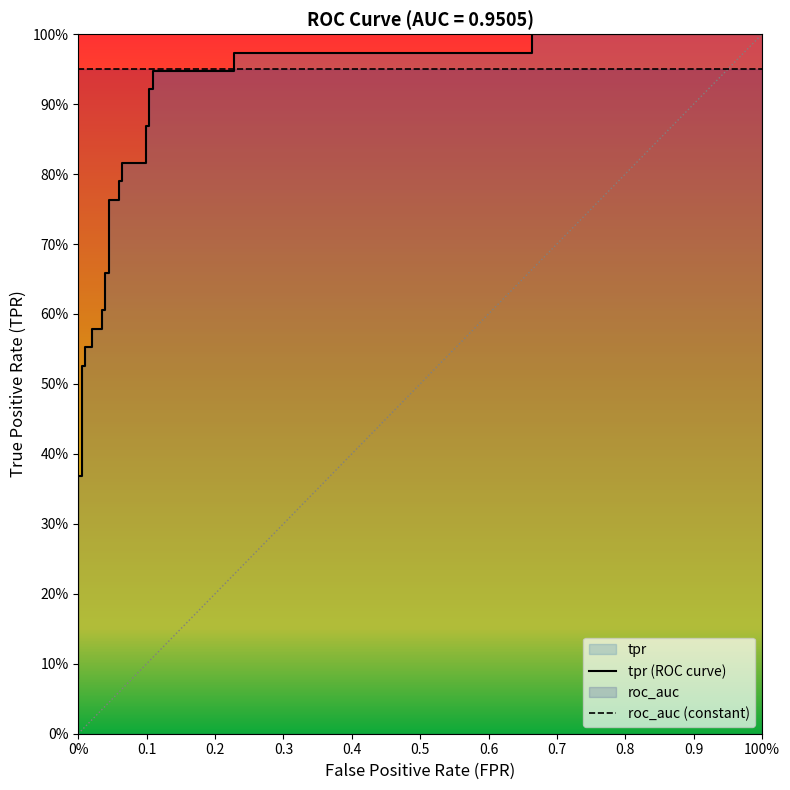

True or false: the data has more than 0 interior local peaks.

False